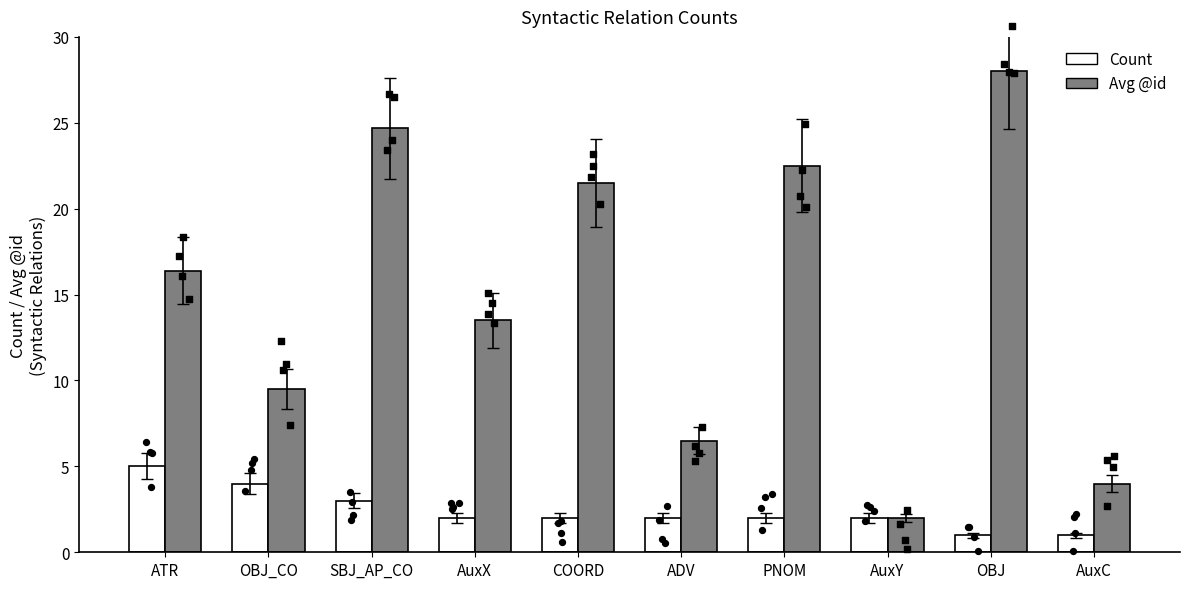

Is the value of Count at ATR greater than the value of Avg @id at COORD?

No